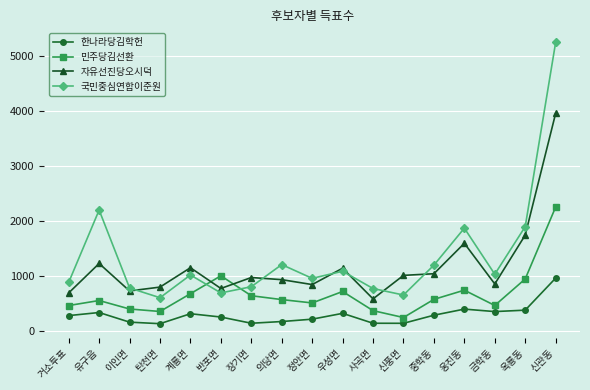

Which series has the widest spread of values?

국민중심연합이준원